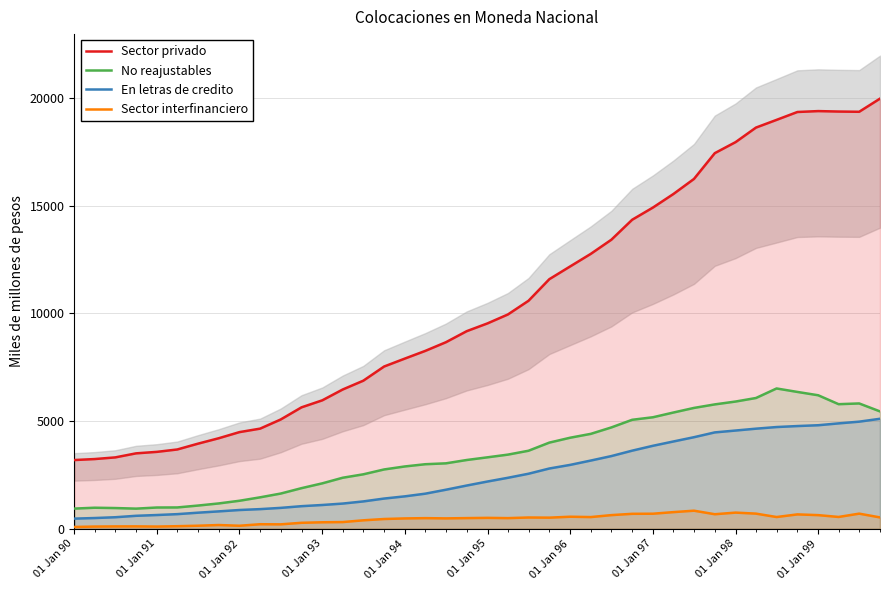

The No reajustables series shows 3698 at 01 Jan 98. True or false?

False